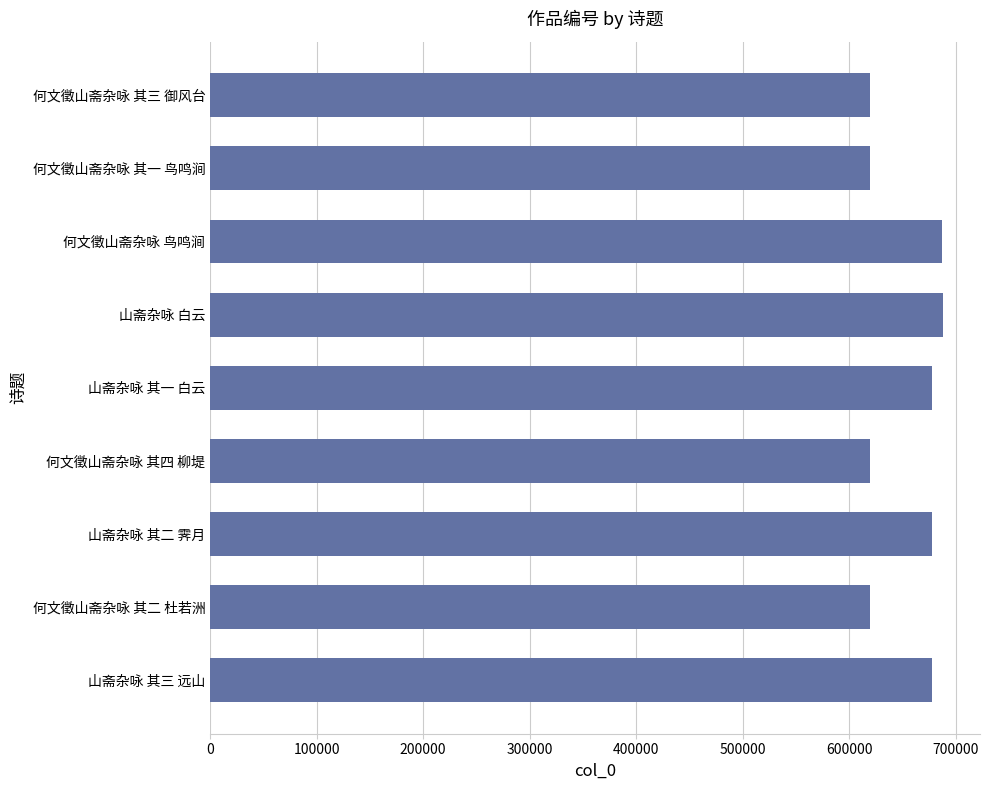

What is the greatest value displayed?

688573